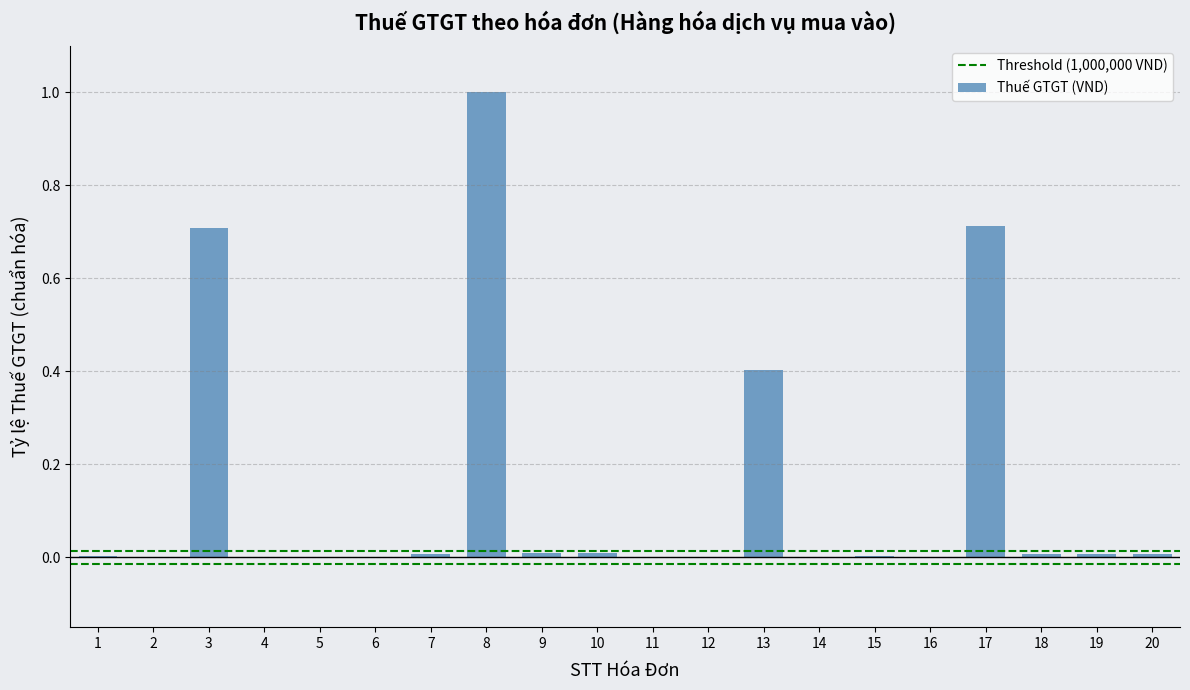

The chart shows a value of 0.4 at 13. True or false?

True